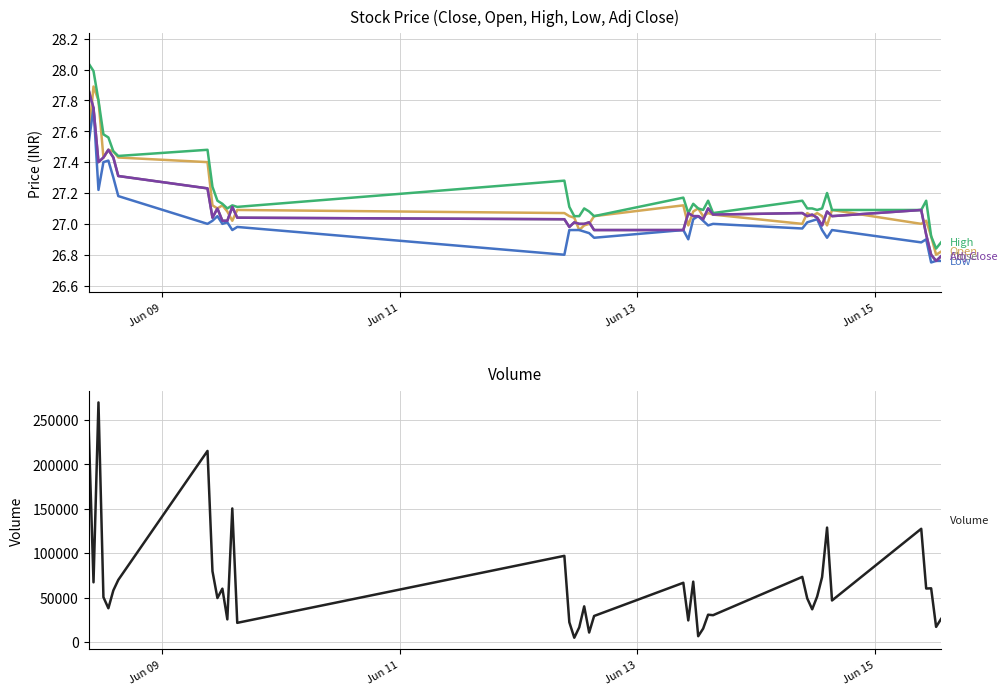

Which series has the widest spread of values?

Volume